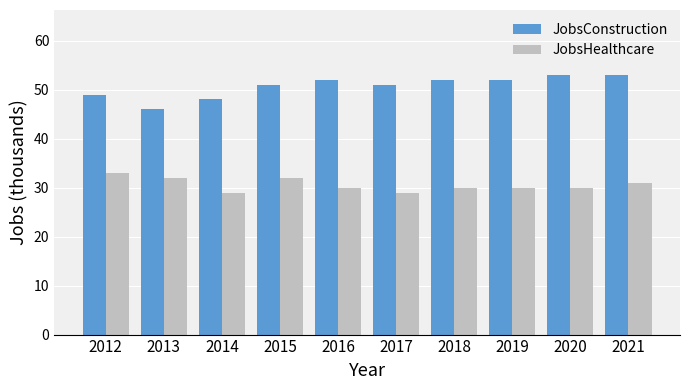

What is the value of the JobsConstruction bar at the 4th from the left?

51